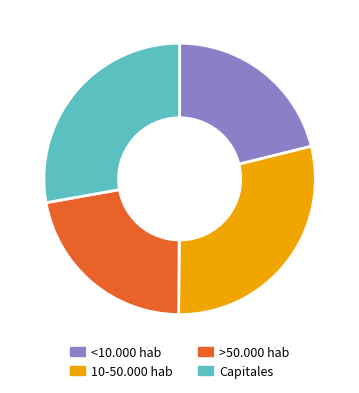

The >50.000 hab slice represents 22% of the pie. True or false?

True